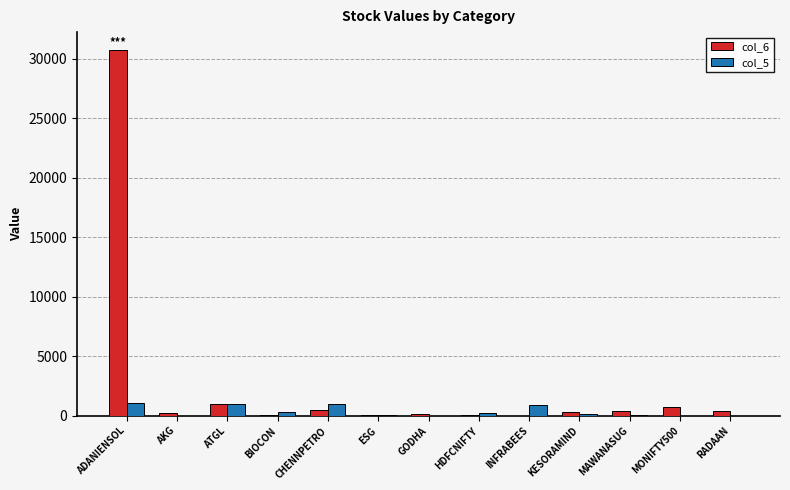

Does the chart contain stacked bars?

No